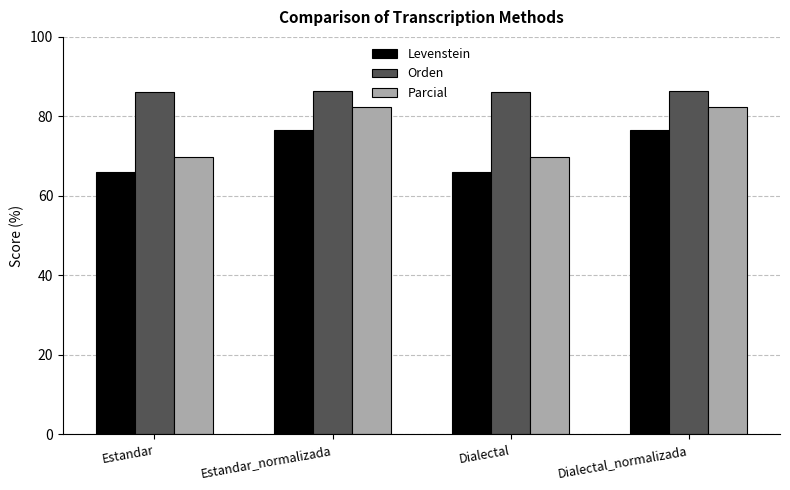

What is the difference between the second highest and minimum values in the Levenstein series?

10.8